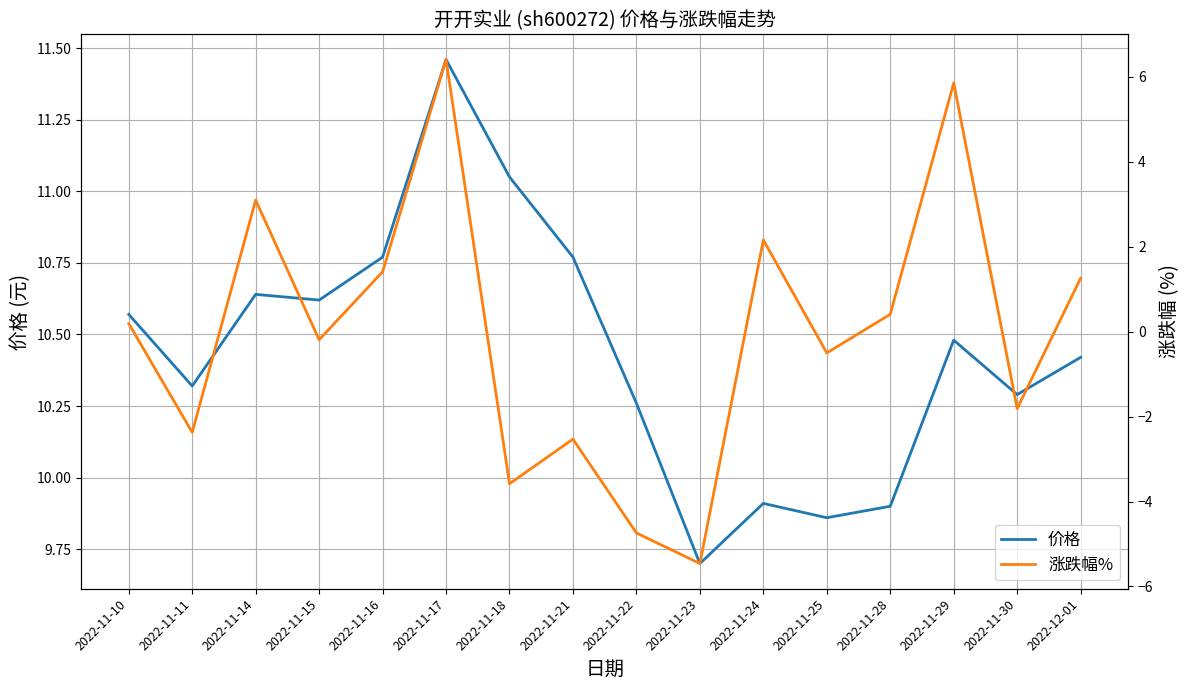

What position from the right is 2022-11-15?

13